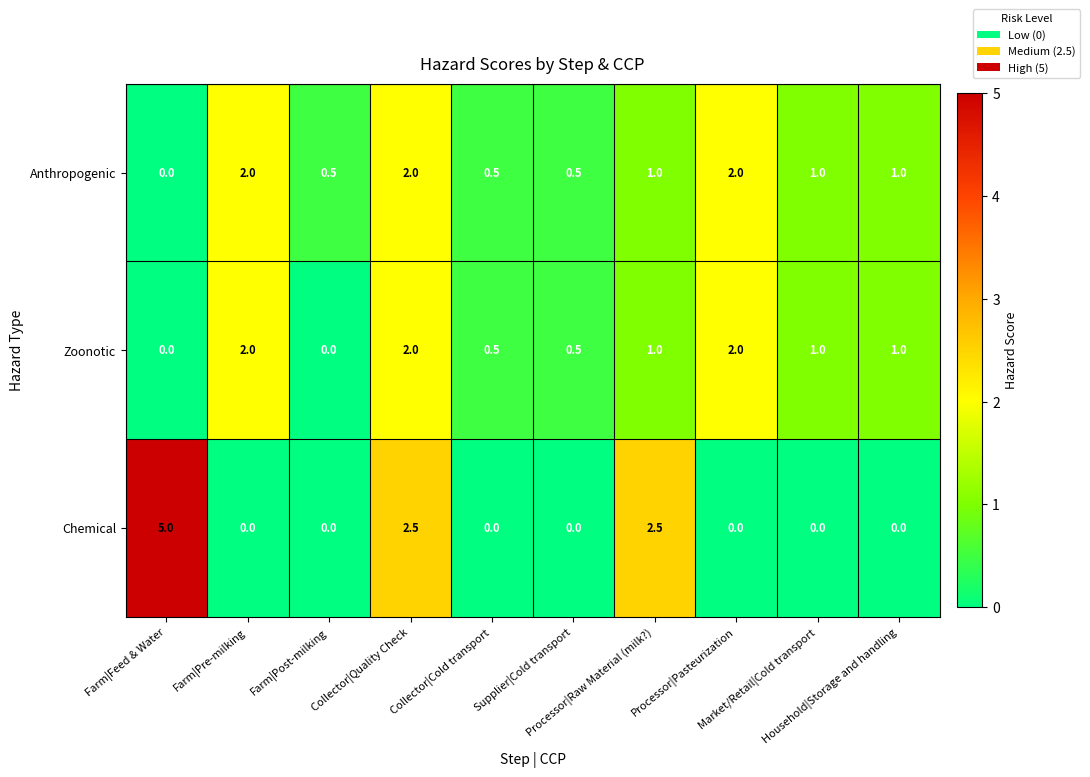

What is the sum of all Anthropogenic values?

10.5